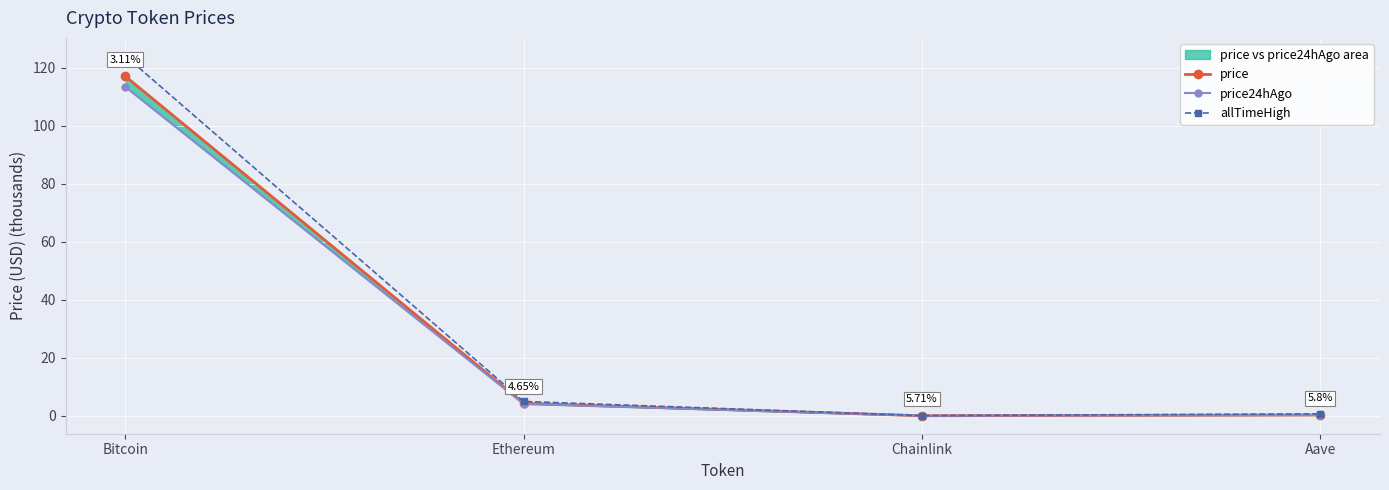

How many data points in allTimeHigh are above 4?

2